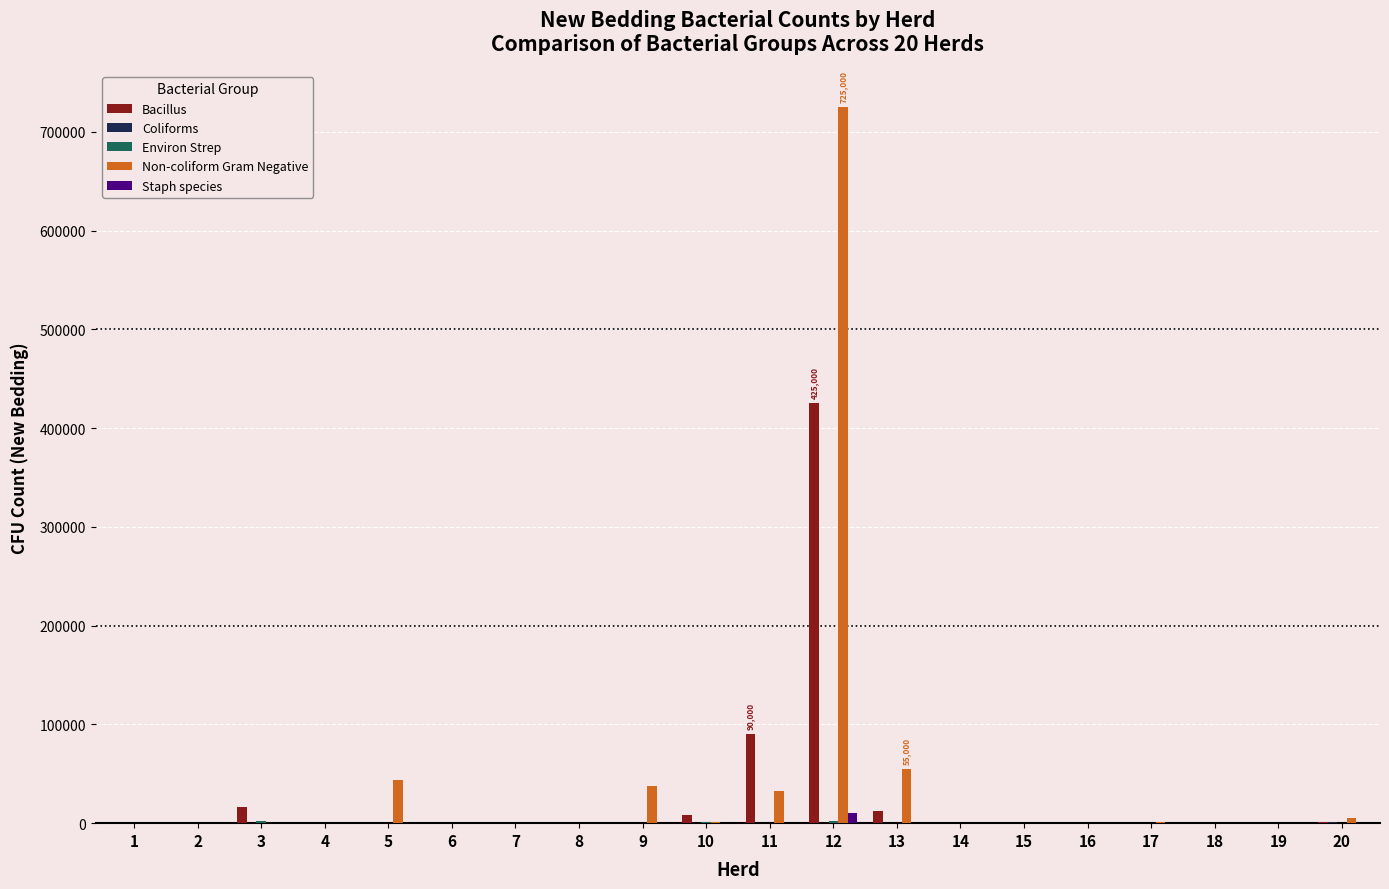

What is the average value of the Bacillus series?

27816